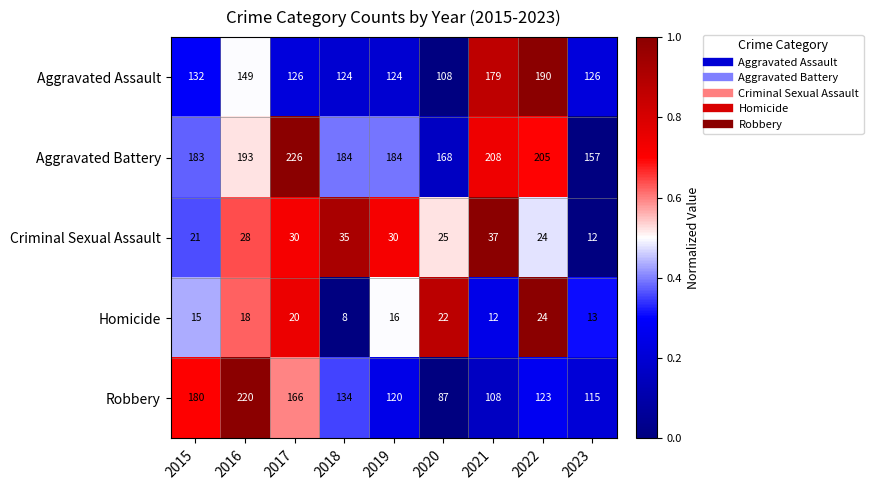

Rank the series at 2017 from lowest to highest value.

Homicide, Criminal Sexual Assault, Aggravated Assault, Robbery, Aggravated Battery